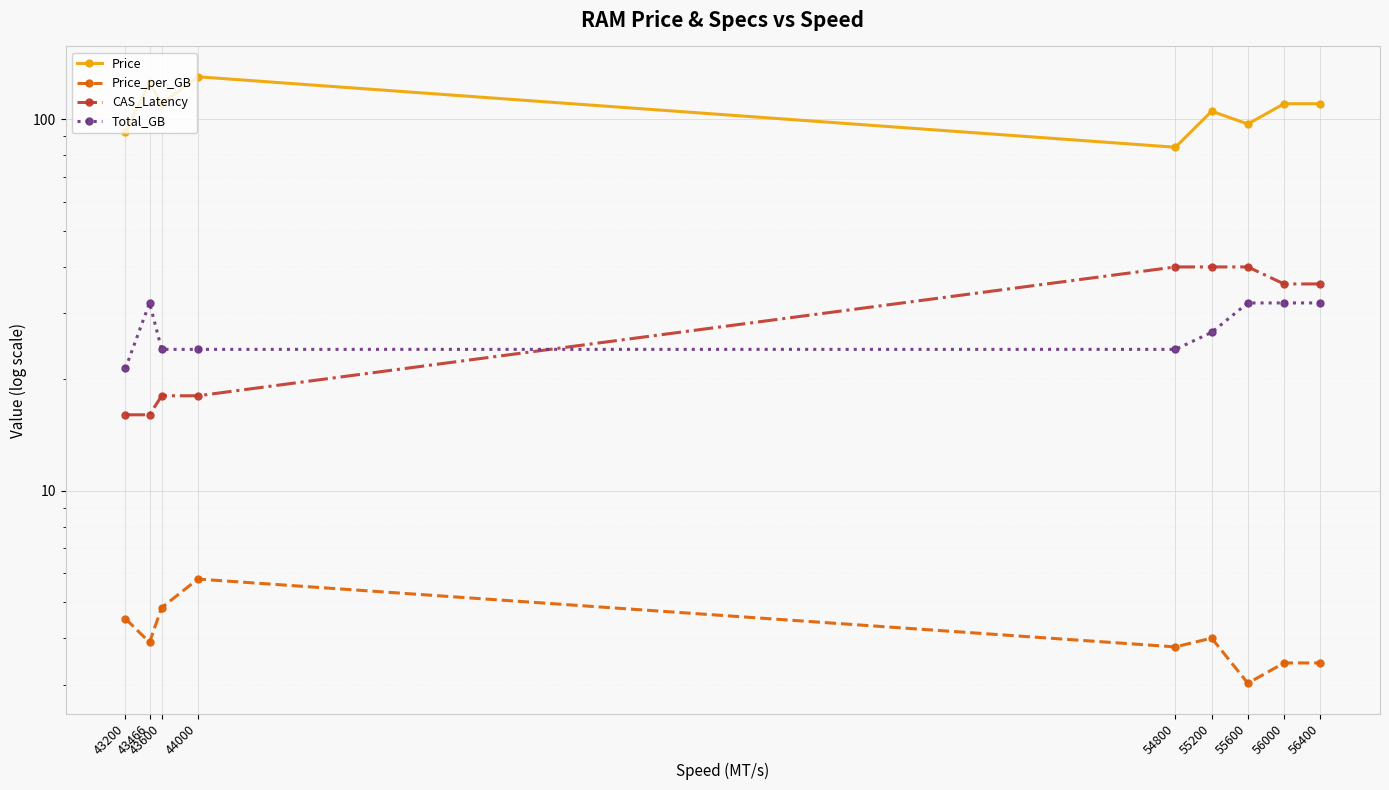

At which label is Total_GB closest to 26?

55200